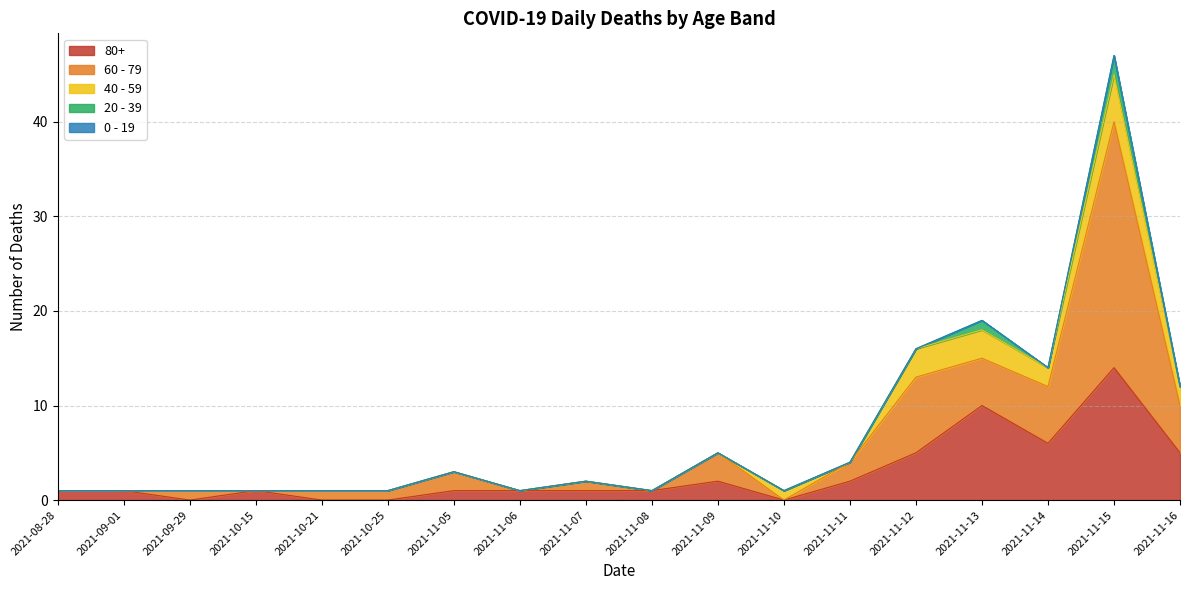

Reading right to left, list all the values displayed in this chart.

80+: 2021-11-16=5	2021-11-15=14	2021-11-14=6	2021-11-13=10	2021-11-12=5	2021-11-11=2	2021-11-10=0	2021-11-09=2	2021-11-08=1	2021-11-07=1	2021-11-06=1	2021-11-05=1	2021-10-25=0	2021-10-21=0	2021-10-15=1	2021-09-29=0	2021-09-01=1	2021-08-28=1
60 - 79: 2021-11-16=5	2021-11-15=26	2021-11-14=6	2021-11-13=5	2021-11-12=8	2021-11-11=2	2021-11-10=0	2021-11-09=3	2021-11-08=0	2021-11-07=1	2021-11-06=0	2021-11-05=2	2021-10-25=1	2021-10-21=1	2021-10-15=0	2021-09-29=1	2021-09-01=0	2021-08-28=0
40 - 59: 2021-11-16=2	2021-11-15=5	2021-11-14=2	2021-11-13=3	2021-11-12=3	2021-11-11=0	2021-11-10=1	2021-11-09=0	2021-11-08=0	2021-11-07=0	2021-11-06=0	2021-11-05=0	2021-10-25=0	2021-10-21=0	2021-10-15=0	2021-09-29=0	2021-09-01=0	2021-08-28=0
20 - 39: 2021-11-16=0	2021-11-15=2	2021-11-14=0	2021-11-13=1	2021-11-12=0	2021-11-11=0	2021-11-10=0	2021-11-09=0	2021-11-08=0	2021-11-07=0	2021-11-06=0	2021-11-05=0	2021-10-25=0	2021-10-21=0	2021-10-15=0	2021-09-29=0	2021-09-01=0	2021-08-28=0
0 - 19: 2021-11-16=0	2021-11-15=0	2021-11-14=0	2021-11-13=0	2021-11-12=0	2021-11-11=0	2021-11-10=0	2021-11-09=0	2021-11-08=0	2021-11-07=0	2021-11-06=0	2021-11-05=0	2021-10-25=0	2021-10-21=0	2021-10-15=0	2021-09-29=0	2021-09-01=0	2021-08-28=0